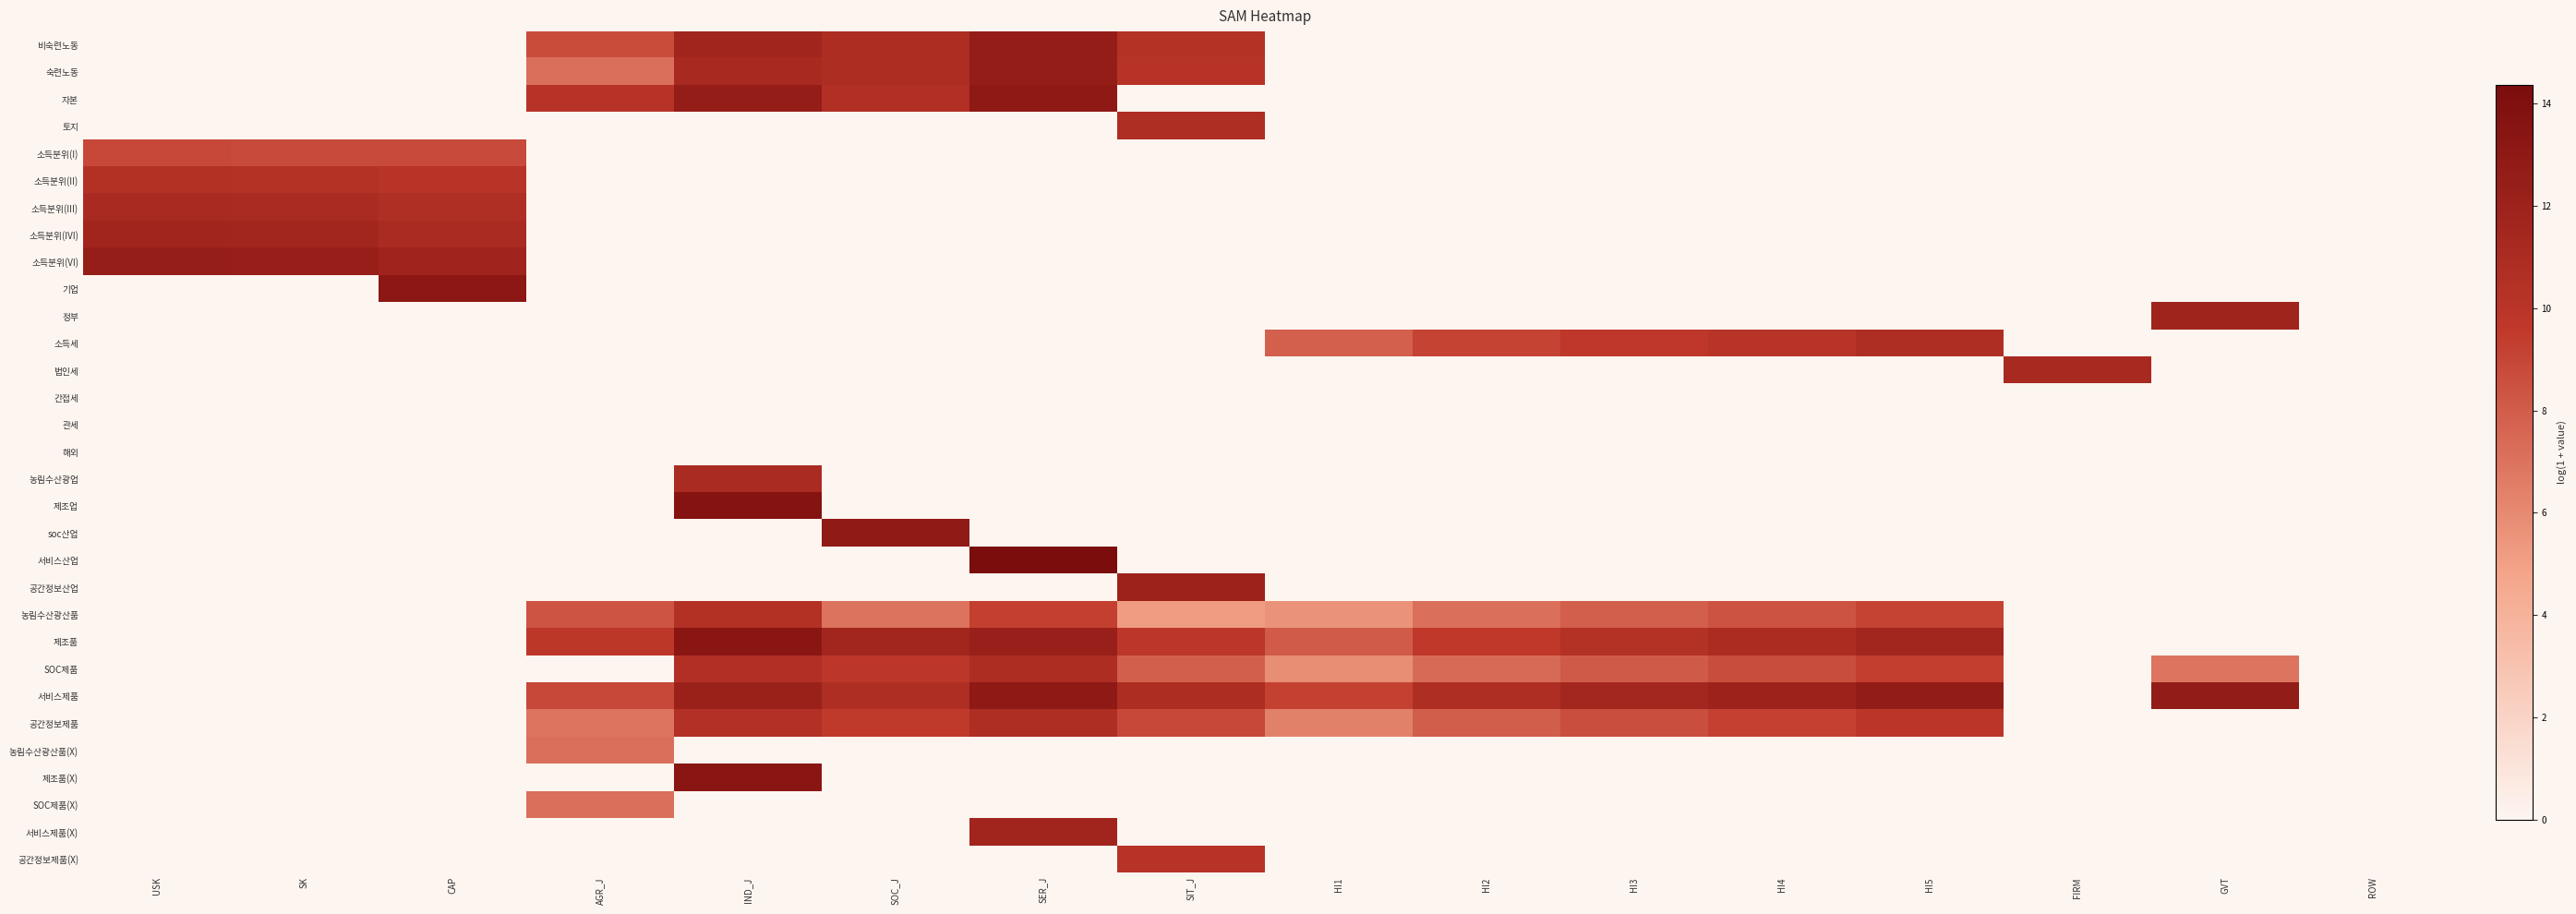

Reading left to right, extract all data points from this chart.

비숙련노동: USK=0.0	SK=0.0	CAP=0.0	AGR_J=8.7	IND_J=11.7	SOC_J=10.8	SER_J=12.5	SIT_J=10.4	HI1=0.0	HI2=0.0	HI3=0.0	HI4=0.0	HI5=0.0	FIRM=0.0	GVT=0.0	ROW=0.0
숙련노동: USK=0.0	SK=0.0	CAP=0.0	AGR_J=7.2	IND_J=11.2	SOC_J=10.8	SER_J=12.5	SIT_J=10.1	HI1=0.0	HI2=0.0	HI3=0.0	HI4=0.0	HI5=0.0	FIRM=0.0	GVT=0.0	ROW=0.0
자본: USK=0.0	SK=0.0	CAP=0.0	AGR_J=10.2	IND_J=12.5	SOC_J=10.6	SER_J=13.0	SIT_J=0.0	HI1=0.0	HI2=0.0	HI3=0.0	HI4=0.0	HI5=0.0	FIRM=0.0	GVT=0.0	ROW=0.0
토지: USK=0.0	SK=0.0	CAP=0.0	AGR_J=0.0	IND_J=0.0	SOC_J=0.0	SER_J=0.0	SIT_J=10.8	HI1=0.0	HI2=0.0	HI3=0.0	HI4=0.0	HI5=0.0	FIRM=0.0	GVT=0.0	ROW=0.0
소득분위(I): USK=8.9	SK=8.8	CAP=8.8	AGR_J=0.0	IND_J=0.0	SOC_J=0.0	SER_J=0.0	SIT_J=0.0	HI1=0.0	HI2=0.0	HI3=0.0	HI4=0.0	HI5=0.0	FIRM=0.0	GVT=0.0	ROW=0.0
소득분위(II): USK=10.5	SK=10.4	CAP=10.1	AGR_J=0.0	IND_J=0.0	SOC_J=0.0	SER_J=0.0	SIT_J=0.0	HI1=0.0	HI2=0.0	HI3=0.0	HI4=0.0	HI5=0.0	FIRM=0.0	GVT=0.0	ROW=0.0
소득분위(III): USK=11.2	SK=11.1	CAP=10.7	AGR_J=0.0	IND_J=0.0	SOC_J=0.0	SER_J=0.0	SIT_J=0.0	HI1=0.0	HI2=0.0	HI3=0.0	HI4=0.0	HI5=0.0	FIRM=0.0	GVT=0.0	ROW=0.0
소득분위(IVI): USK=11.7	SK=11.6	CAP=11.0	AGR_J=0.0	IND_J=0.0	SOC_J=0.0	SER_J=0.0	SIT_J=0.0	HI1=0.0	HI2=0.0	HI3=0.0	HI4=0.0	HI5=0.0	FIRM=0.0	GVT=0.0	ROW=0.0
소득분위(VI): USK=12.4	SK=12.3	CAP=11.8	AGR_J=0.0	IND_J=0.0	SOC_J=0.0	SER_J=0.0	SIT_J=0.0	HI1=0.0	HI2=0.0	HI3=0.0	HI4=0.0	HI5=0.0	FIRM=0.0	GVT=0.0	ROW=0.0
기업: USK=0.0	SK=0.0	CAP=13.2	AGR_J=0.0	IND_J=0.0	SOC_J=0.0	SER_J=0.0	SIT_J=0.0	HI1=0.0	HI2=0.0	HI3=0.0	HI4=0.0	HI5=0.0	FIRM=0.0	GVT=0.0	ROW=0.0
정부: USK=0.0	SK=0.0	CAP=0.0	AGR_J=0.0	IND_J=0.0	SOC_J=0.0	SER_J=0.0	SIT_J=0.0	HI1=0.0	HI2=0.0	HI3=0.0	HI4=0.0	HI5=0.0	FIRM=0.0	GVT=11.8	ROW=0.0
소득세: USK=0.0	SK=0.0	CAP=0.0	AGR_J=0.0	IND_J=0.0	SOC_J=0.0	SER_J=0.0	SIT_J=0.0	HI1=7.8	HI2=9.1	HI3=9.7	HI4=10.0	HI5=10.7	FIRM=0.0	GVT=0.0	ROW=0.0
법인세: USK=0.0	SK=0.0	CAP=0.0	AGR_J=0.0	IND_J=0.0	SOC_J=0.0	SER_J=0.0	SIT_J=0.0	HI1=0.0	HI2=0.0	HI3=0.0	HI4=0.0	HI5=0.0	FIRM=11.2	GVT=0.0	ROW=0.0
간접세: USK=0.0	SK=0.0	CAP=0.0	AGR_J=0.0	IND_J=0.0	SOC_J=0.0	SER_J=0.0	SIT_J=0.0	HI1=0.0	HI2=0.0	HI3=0.0	HI4=0.0	HI5=0.0	FIRM=0.0	GVT=0.0	ROW=0.0
관세: USK=0.0	SK=0.0	CAP=0.0	AGR_J=0.0	IND_J=0.0	SOC_J=0.0	SER_J=0.0	SIT_J=0.0	HI1=0.0	HI2=0.0	HI3=0.0	HI4=0.0	HI5=0.0	FIRM=0.0	GVT=0.0	ROW=0.0
해외: USK=0.0	SK=0.0	CAP=0.0	AGR_J=0.0	IND_J=0.0	SOC_J=0.0	SER_J=0.0	SIT_J=0.0	HI1=0.0	HI2=0.0	HI3=0.0	HI4=0.0	HI5=0.0	FIRM=0.0	GVT=0.0	ROW=0.0
농림수산광업: USK=0.0	SK=0.0	CAP=0.0	AGR_J=0.0	IND_J=11.0	SOC_J=0.0	SER_J=0.0	SIT_J=0.0	HI1=0.0	HI2=0.0	HI3=0.0	HI4=0.0	HI5=0.0	FIRM=0.0	GVT=0.0	ROW=0.0
제조업: USK=0.0	SK=0.0	CAP=0.0	AGR_J=0.0	IND_J=13.7	SOC_J=0.0	SER_J=0.0	SIT_J=0.0	HI1=0.0	HI2=0.0	HI3=0.0	HI4=0.0	HI5=0.0	FIRM=0.0	GVT=0.0	ROW=0.0
soc산업: USK=0.0	SK=0.0	CAP=0.0	AGR_J=0.0	IND_J=0.0	SOC_J=12.9	SER_J=0.0	SIT_J=0.0	HI1=0.0	HI2=0.0	HI3=0.0	HI4=0.0	HI5=0.0	FIRM=0.0	GVT=0.0	ROW=0.0
서비스산업: USK=0.0	SK=0.0	CAP=0.0	AGR_J=0.0	IND_J=0.0	SOC_J=0.0	SER_J=14.4	SIT_J=0.0	HI1=0.0	HI2=0.0	HI3=0.0	HI4=0.0	HI5=0.0	FIRM=0.0	GVT=0.0	ROW=0.0
공간정보산업: USK=0.0	SK=0.0	CAP=0.0	AGR_J=0.0	IND_J=0.0	SOC_J=0.0	SER_J=0.0	SIT_J=12.0	HI1=0.0	HI2=0.0	HI3=0.0	HI4=0.0	HI5=0.0	FIRM=0.0	GVT=0.0	ROW=0.0
농림수산광산품: USK=0.0	SK=0.0	CAP=0.0	AGR_J=8.3	IND_J=10.5	SOC_J=7.0	SER_J=9.3	SIT_J=5.2	HI1=5.6	HI2=7.2	HI3=7.9	HI4=8.4	HI5=9.1	FIRM=0.0	GVT=0.0	ROW=0.0
제조품: USK=0.0	SK=0.0	CAP=0.0	AGR_J=9.8	IND_J=13.3	SOC_J=11.6	SER_J=12.2	SIT_J=9.8	HI1=8.1	HI2=9.7	HI3=10.4	HI4=10.9	HI5=11.6	FIRM=0.0	GVT=0.0	ROW=0.0
SOC제품: USK=0.0	SK=0.0	CAP=0.0	AGR_J=0.0	IND_J=10.6	SOC_J=9.8	SER_J=10.8	SIT_J=7.9	HI1=5.8	HI2=7.4	HI3=8.1	HI4=8.7	HI5=9.4	FIRM=0.0	GVT=6.9	ROW=0.0
서비스제품: USK=0.0	SK=0.0	CAP=0.0	AGR_J=8.9	IND_J=12.1	SOC_J=10.7	SER_J=13.0	SIT_J=10.9	HI1=9.2	HI2=10.8	HI3=11.5	HI4=12.0	HI5=12.7	FIRM=0.0	GVT=12.7	ROW=0.0
공간정보제품: USK=0.0	SK=0.0	CAP=0.0	AGR_J=7.0	IND_J=10.5	SOC_J=9.5	SER_J=10.8	SIT_J=8.9	HI1=6.4	HI2=7.9	HI3=8.6	HI4=9.2	HI5=9.9	FIRM=0.0	GVT=0.0	ROW=0.0
농림수산광산품(X): USK=0.0	SK=0.0	CAP=0.0	AGR_J=7.1	IND_J=0.0	SOC_J=0.0	SER_J=0.0	SIT_J=0.0	HI1=0.0	HI2=0.0	HI3=0.0	HI4=0.0	HI5=0.0	FIRM=0.0	GVT=0.0	ROW=0.0
제조품(X): USK=0.0	SK=0.0	CAP=0.0	AGR_J=0.0	IND_J=13.3	SOC_J=0.0	SER_J=0.0	SIT_J=0.0	HI1=0.0	HI2=0.0	HI3=0.0	HI4=0.0	HI5=0.0	FIRM=0.0	GVT=0.0	ROW=0.0
SOC제품(X): USK=0.0	SK=0.0	CAP=0.0	AGR_J=7.2	IND_J=0.0	SOC_J=0.0	SER_J=0.0	SIT_J=0.0	HI1=0.0	HI2=0.0	HI3=0.0	HI4=0.0	HI5=0.0	FIRM=0.0	GVT=0.0	ROW=0.0
서비스제품(X): USK=0.0	SK=0.0	CAP=0.0	AGR_J=0.0	IND_J=0.0	SOC_J=0.0	SER_J=11.6	SIT_J=0.0	HI1=0.0	HI2=0.0	HI3=0.0	HI4=0.0	HI5=0.0	FIRM=0.0	GVT=0.0	ROW=0.0
공간정보제품(X): USK=0.0	SK=0.0	CAP=0.0	AGR_J=0.0	IND_J=0.0	SOC_J=0.0	SER_J=0.0	SIT_J=10.1	HI1=0.0	HI2=0.0	HI3=0.0	HI4=0.0	HI5=0.0	FIRM=0.0	GVT=0.0	ROW=0.0